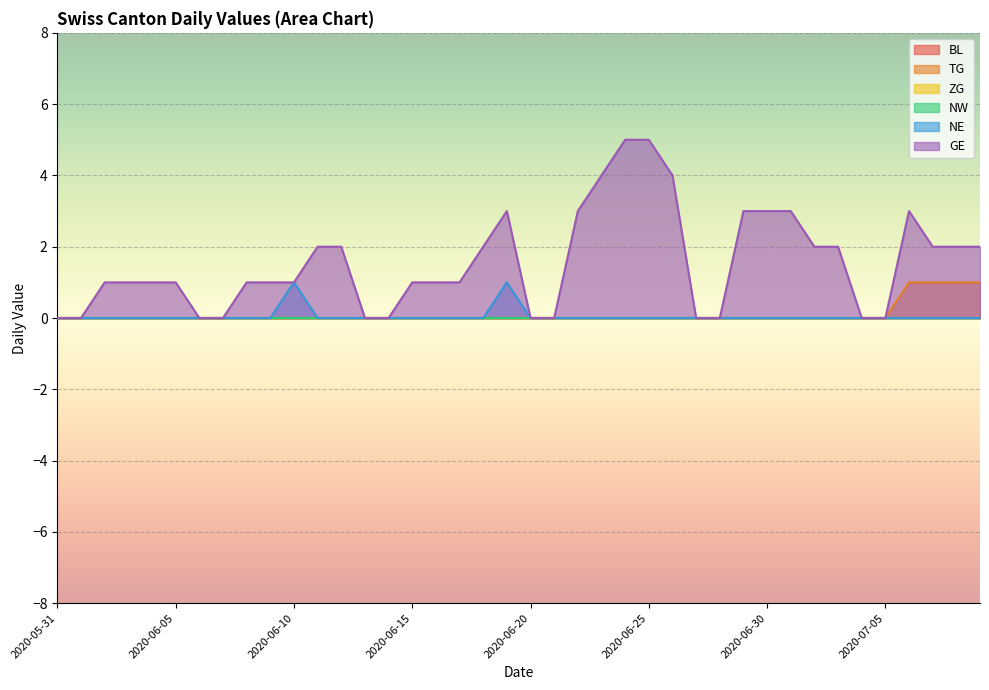

At how many categories does at least one series exceed 2?

10